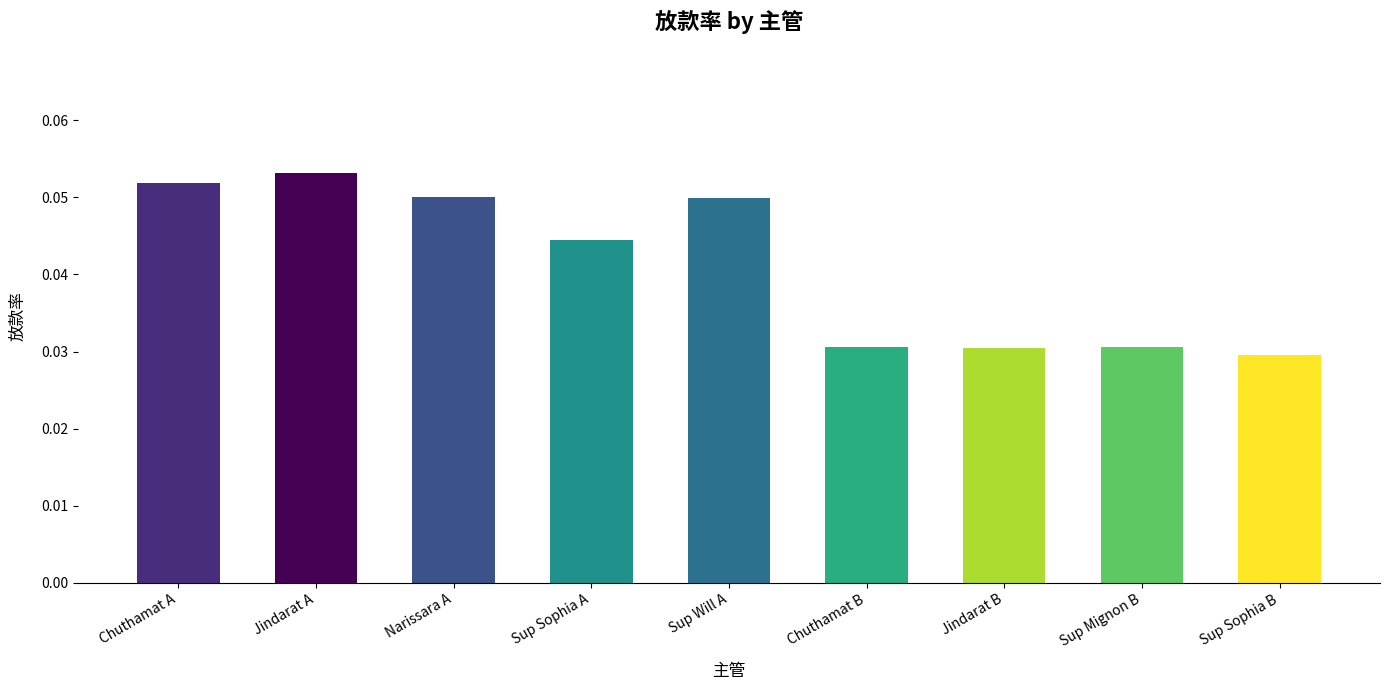

Does the chart contain any negative values?

No